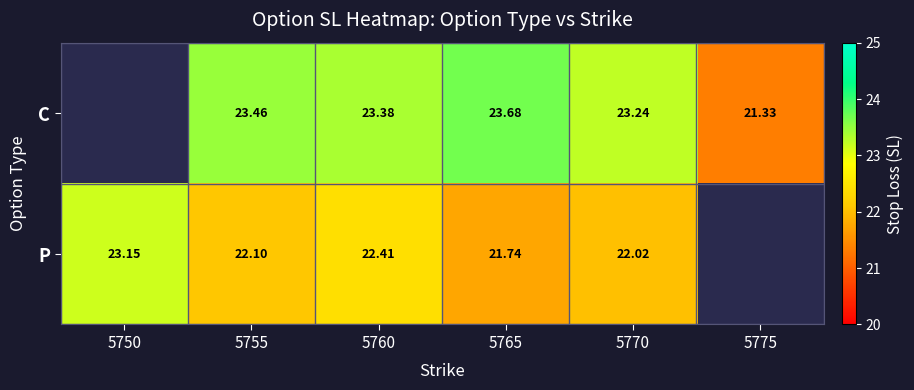

Is the value of C at 5755 greater than the value of P at 5770?

Yes